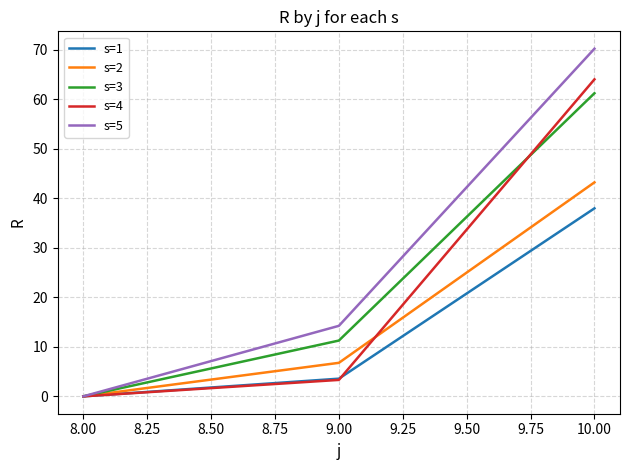

The value of s=3 at 8.00 is 28.7. True or false?

False